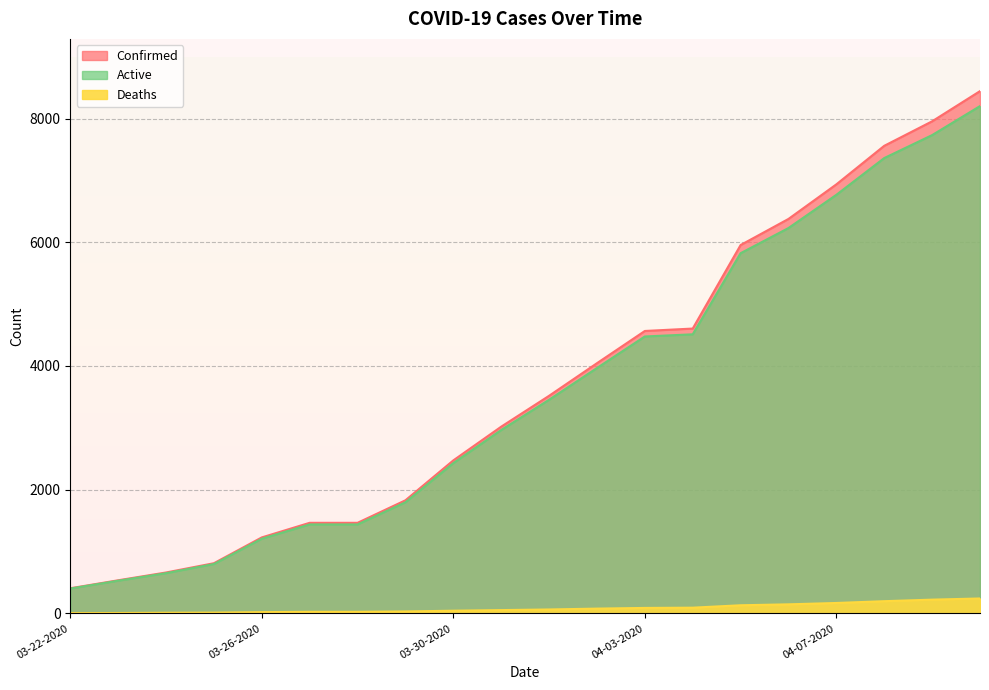

How many data points does each series have?

20